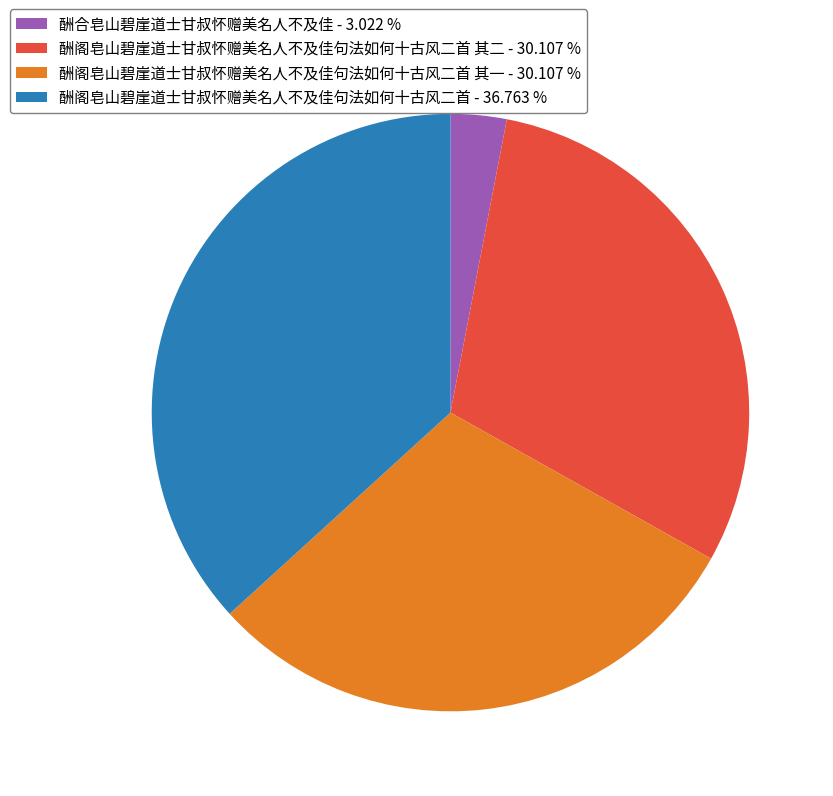

How many slices are in this pie chart?

4